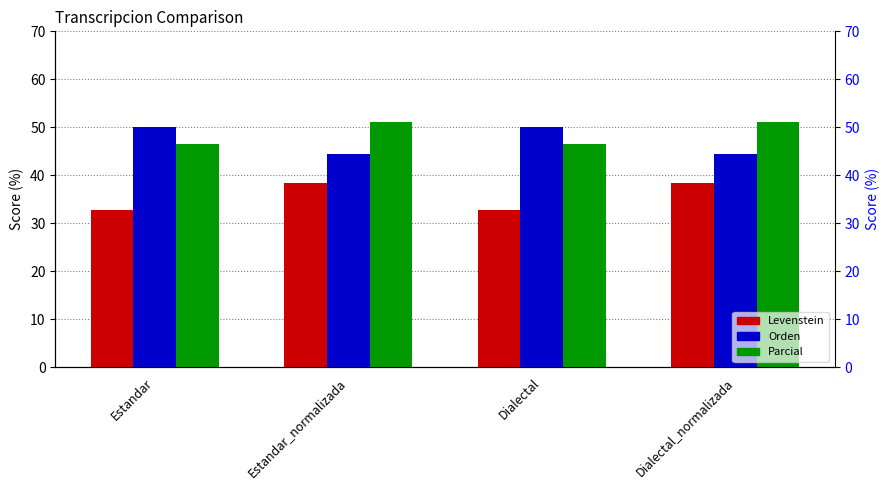

Reading left to right, transcribe all the data shown in this chart.

Levenstein: Estandar=32.8	Estandar_normalizada=38.5	Dialectal=32.8	Dialectal_normalizada=38.5
Orden: Estandar=50.0	Estandar_normalizada=44.4	Dialectal=50.0	Dialectal_normalizada=44.4
Parcial: Estandar=46.5	Estandar_normalizada=51.2	Dialectal=46.5	Dialectal_normalizada=51.2